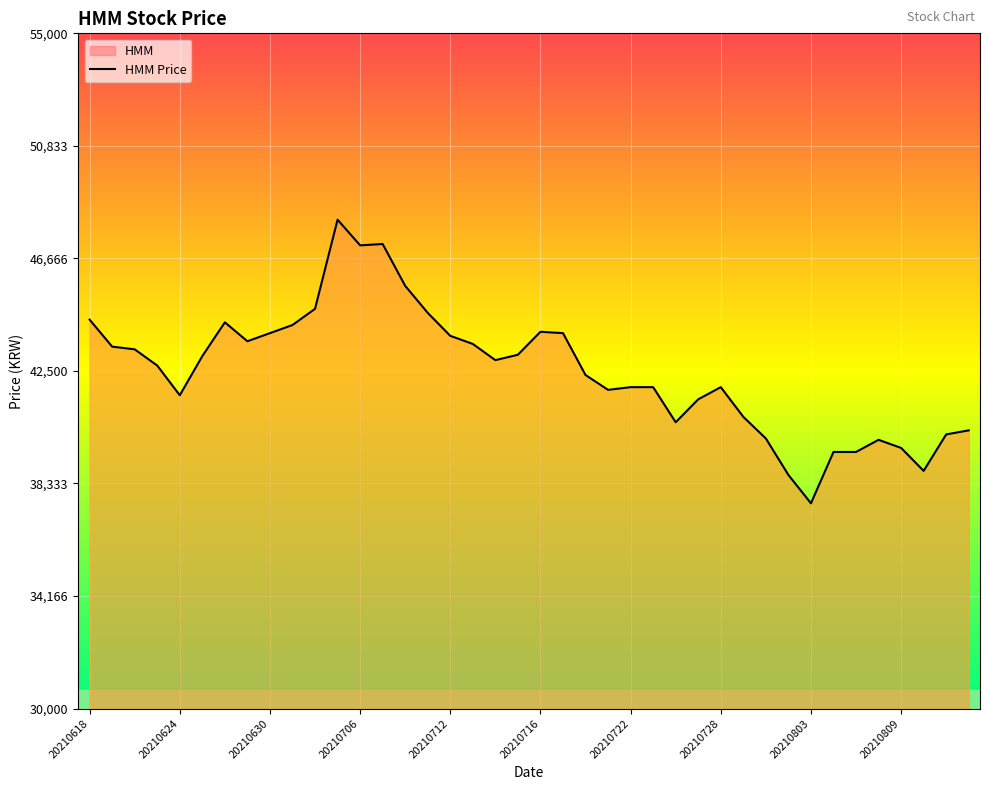

At which category does the chart reach its peak across all series?

11